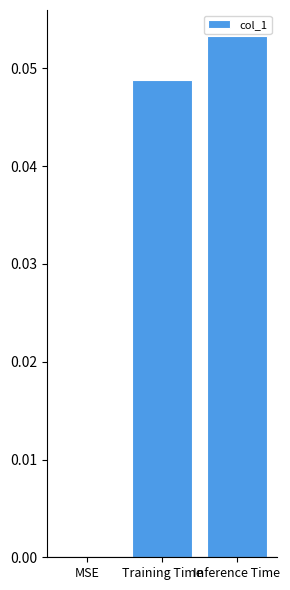

Is it true that the value at Inference Time is 0.0?

False